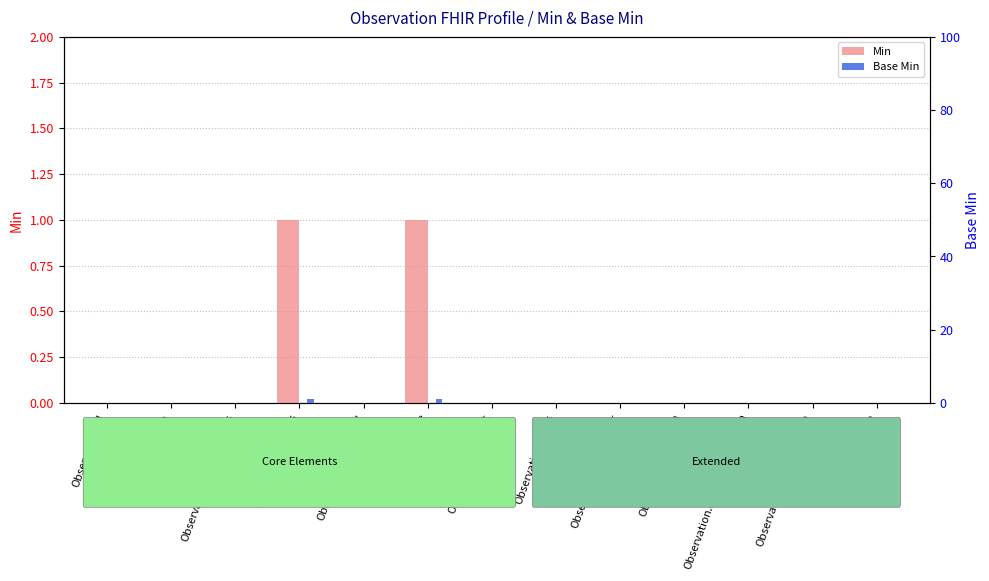

Between Observation.implicitRules and Observation.note, which series saw the biggest shift?

Min